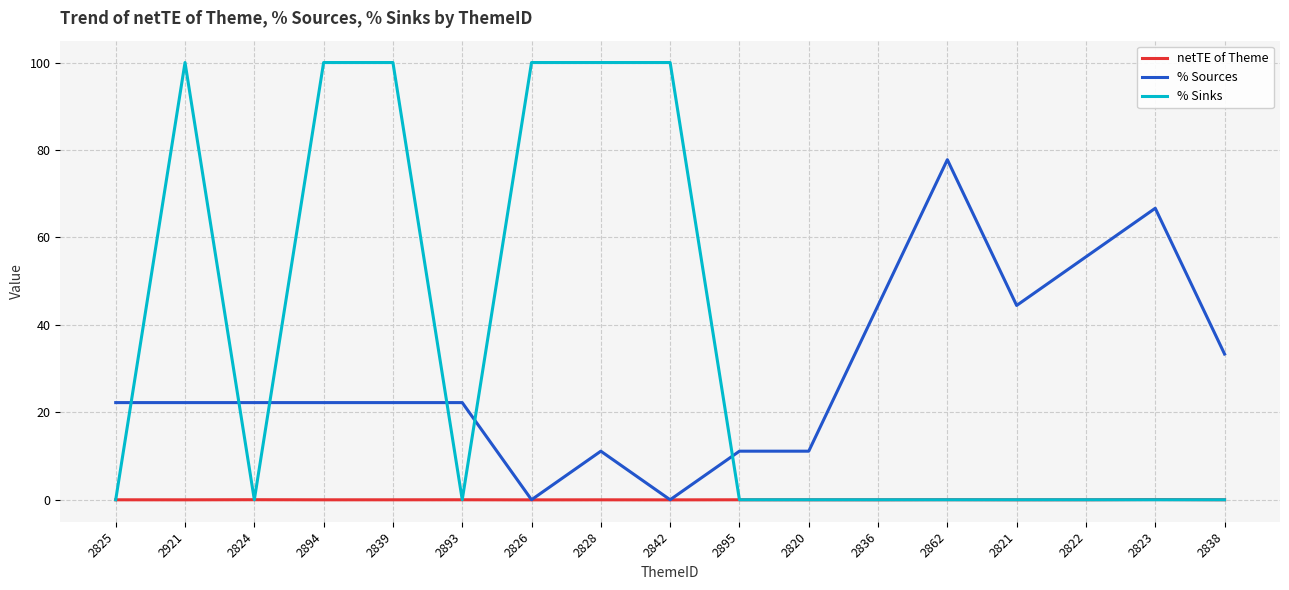

Rank the series by their maximum value, from highest to lowest.

% Sinks, % Sources, netTE of Theme